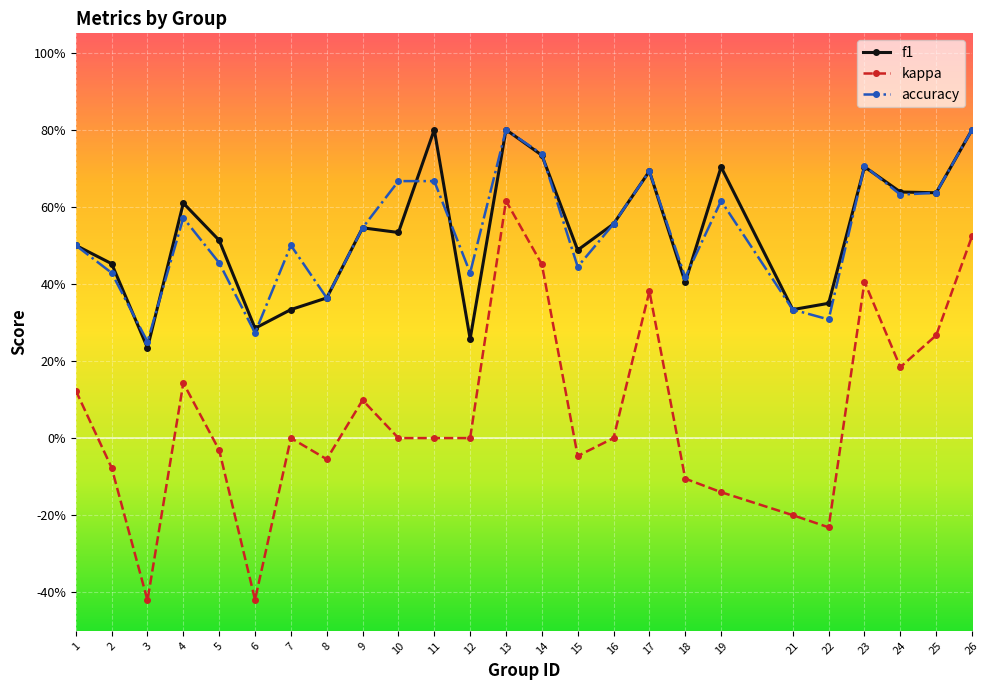

What is the difference between the second highest and second lowest values in the accuracy series?

0.5